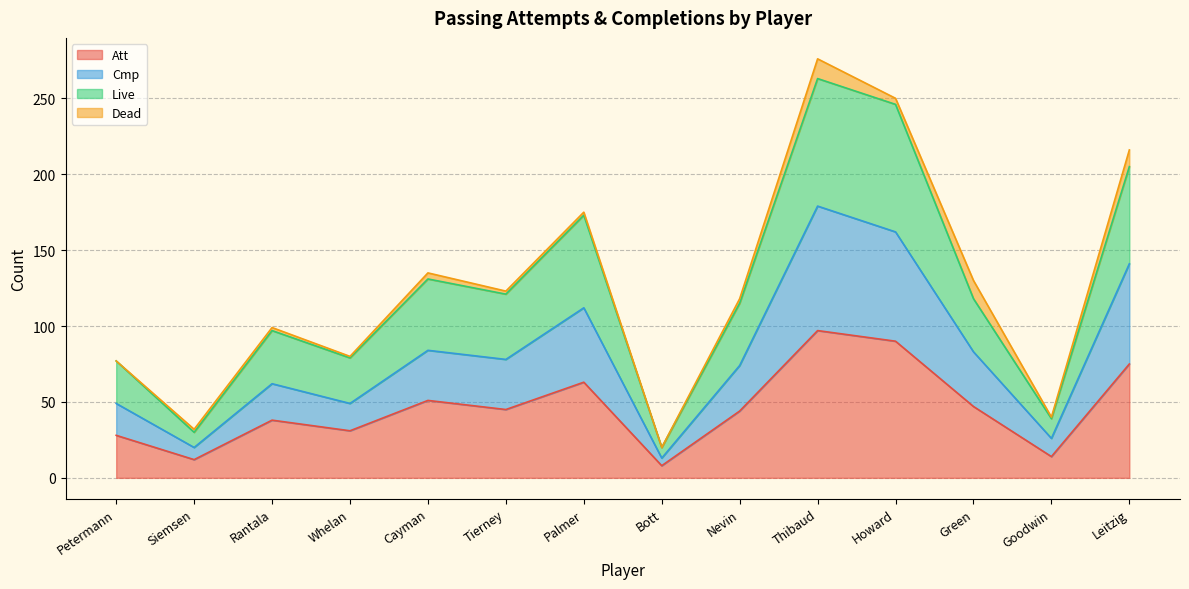

At which label is Live closest to 141?

Cayman